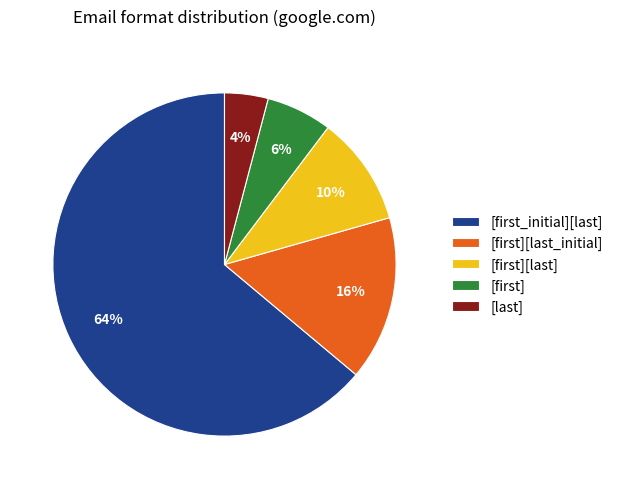

Is there a majority slice in this chart?

Yes